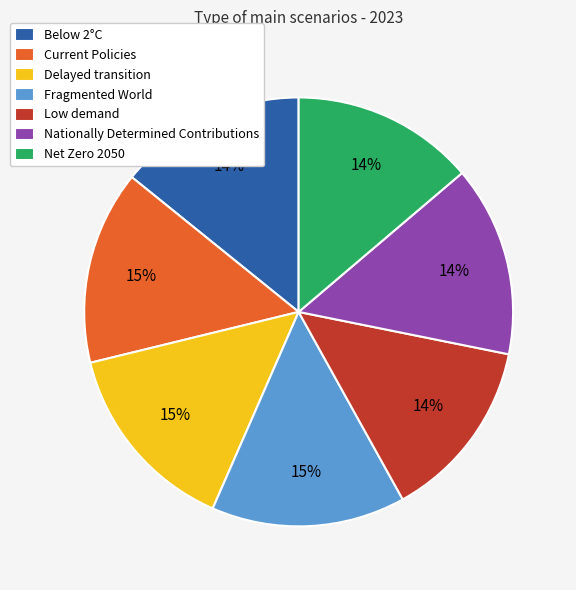

True or false: Net Zero 2050 accounts for 14% of the total.

True